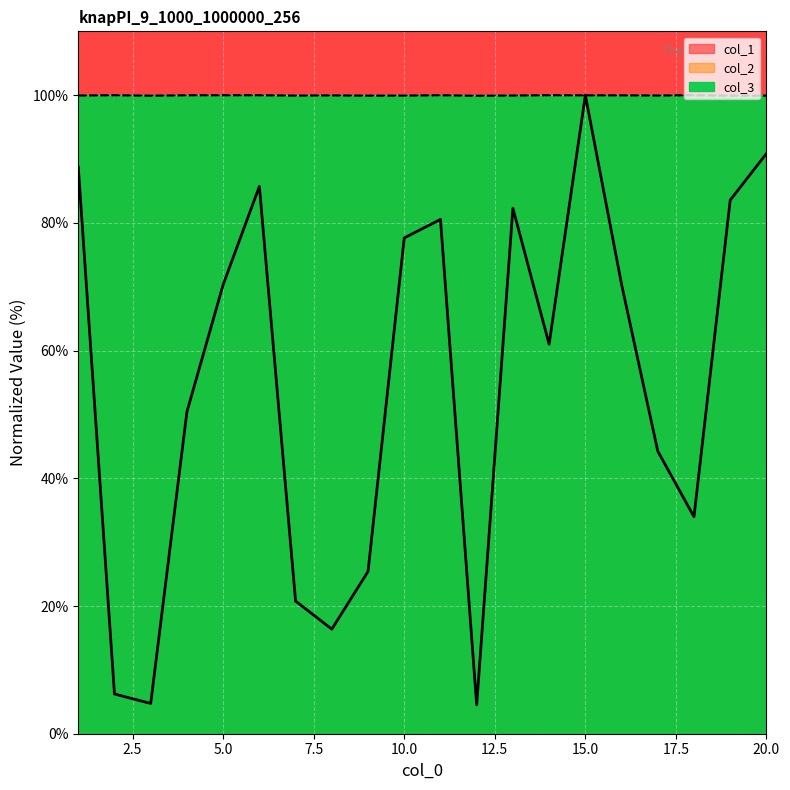

Is the value of col_2 at 17 greater than the value of col_1 at 6?

Yes